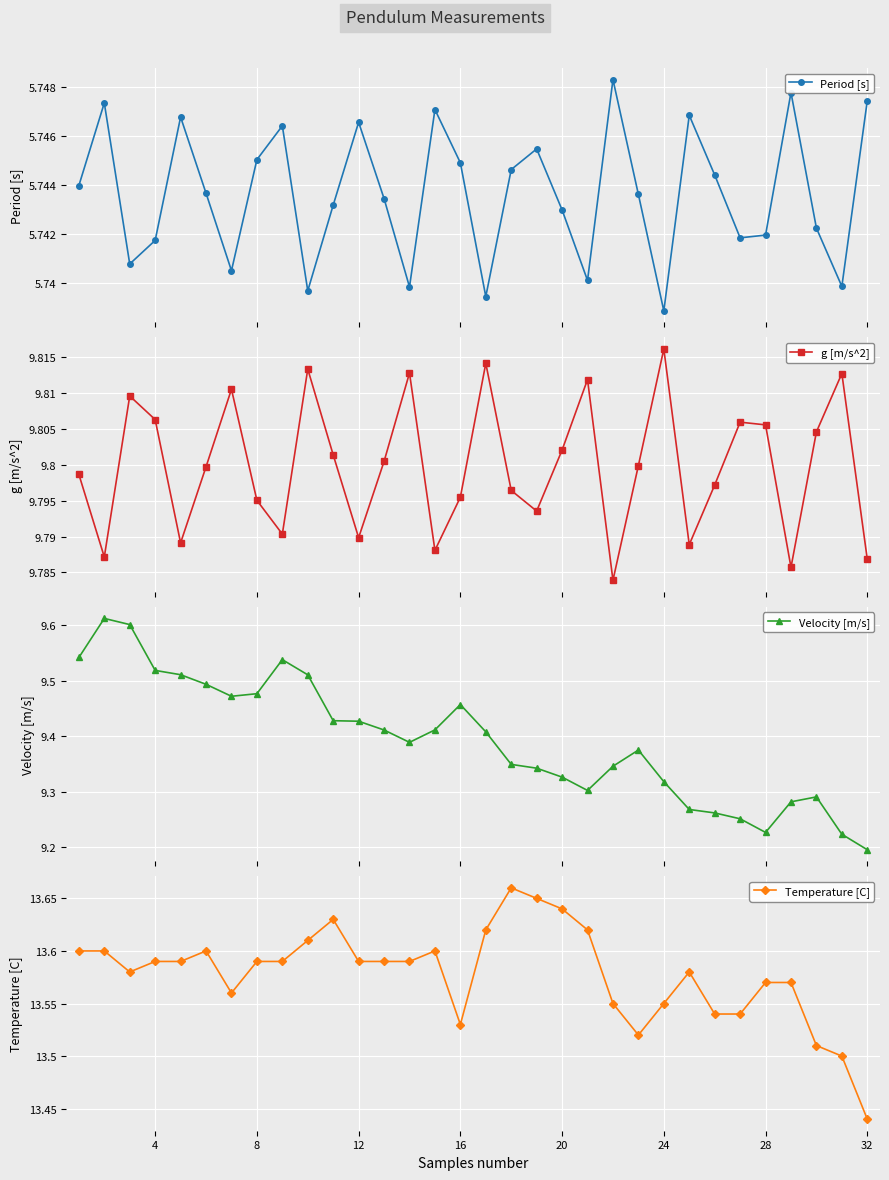

True or false: g [m/s^2] and Period [s] cross at least once.

False